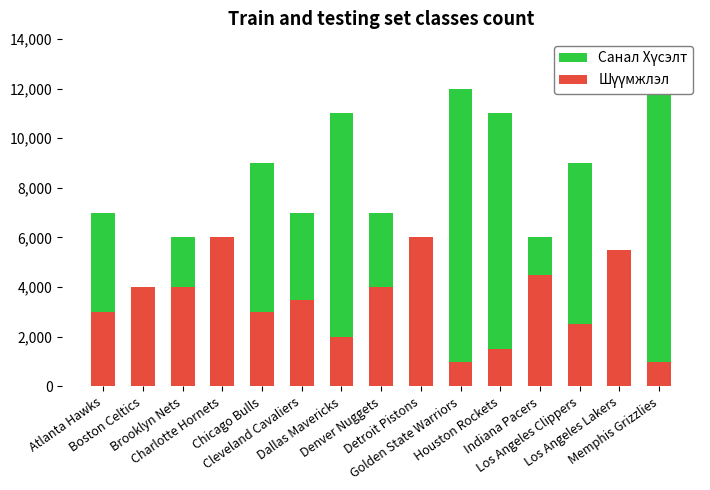

The Санал Хүсэлт series shows 4000 at Charlotte Hornets. True or false?

True